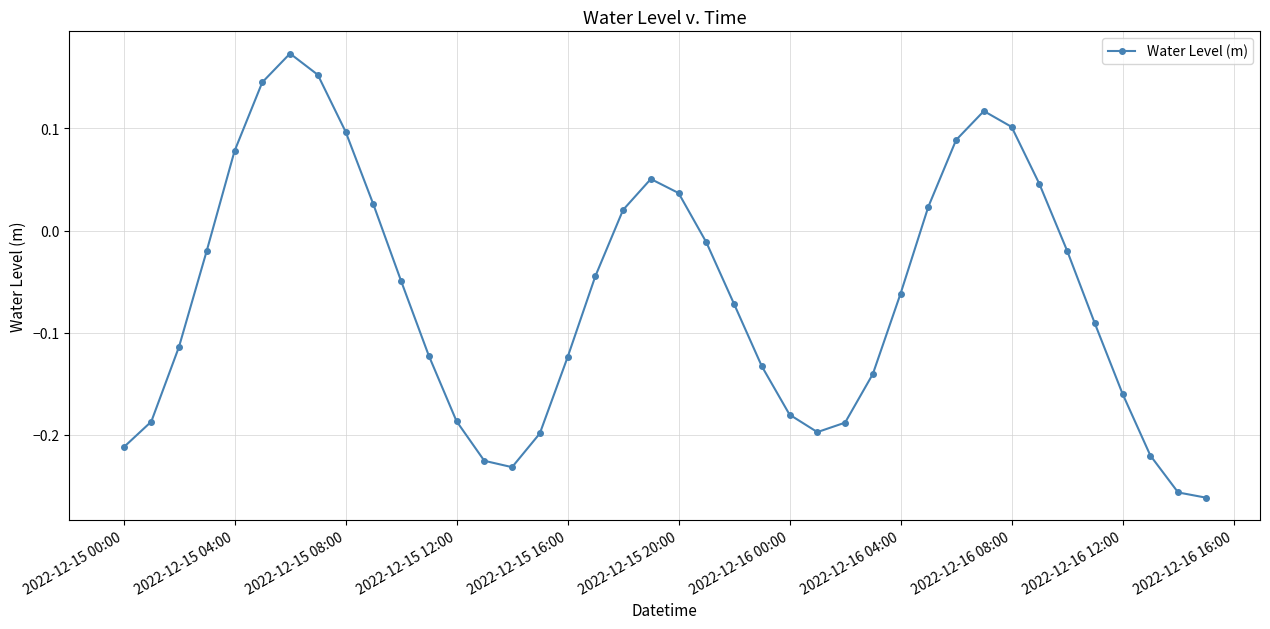

How many points are higher than both their immediate neighbors (excluding endpoints)?

3